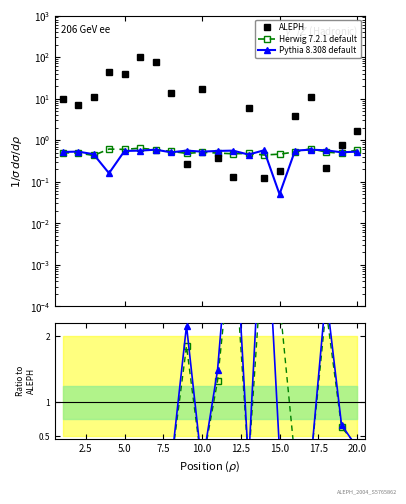

After their last crossing, which series has the higher values: ALEPH or Herwig 7.2.1 default?

ALEPH